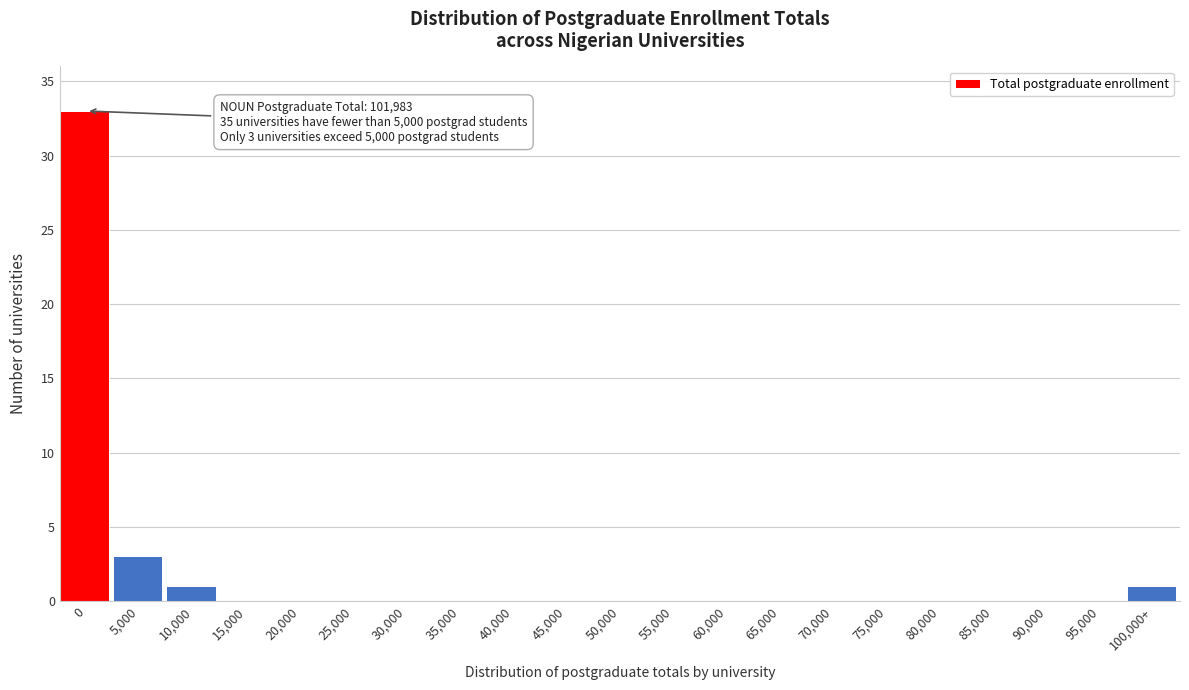

Reading right to left, extract all data points from this chart.

100,000+=1	95,000=0	90,000=0	85,000=0	80,000=0	75,000=0	70,000=0	65,000=0	60,000=0	55,000=0	50,000=0	45,000=0	40,000=0	35,000=0	30,000=0	25,000=0	20,000=0	15,000=0	10,000=1	5,000=3	0=33